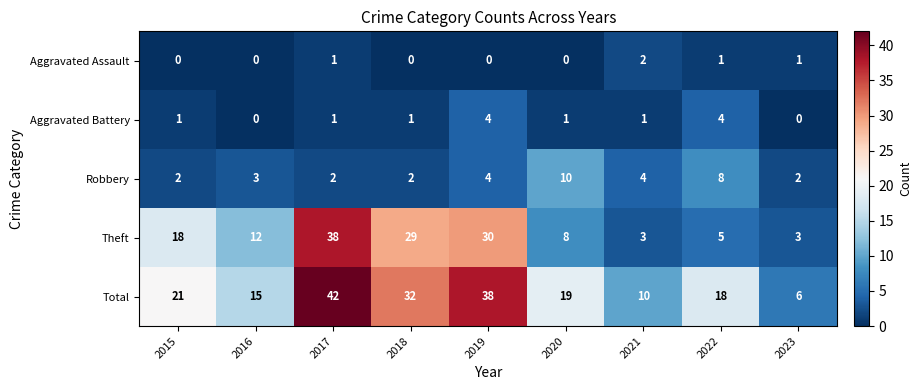

Which series changed the most between 2016 and 2017?

Total